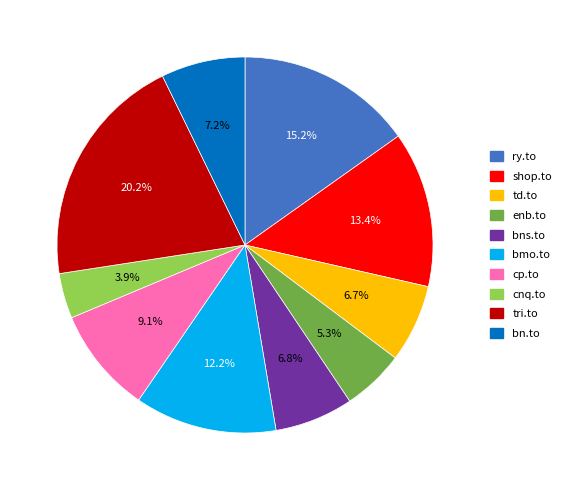

How many segments does this pie chart have?

10